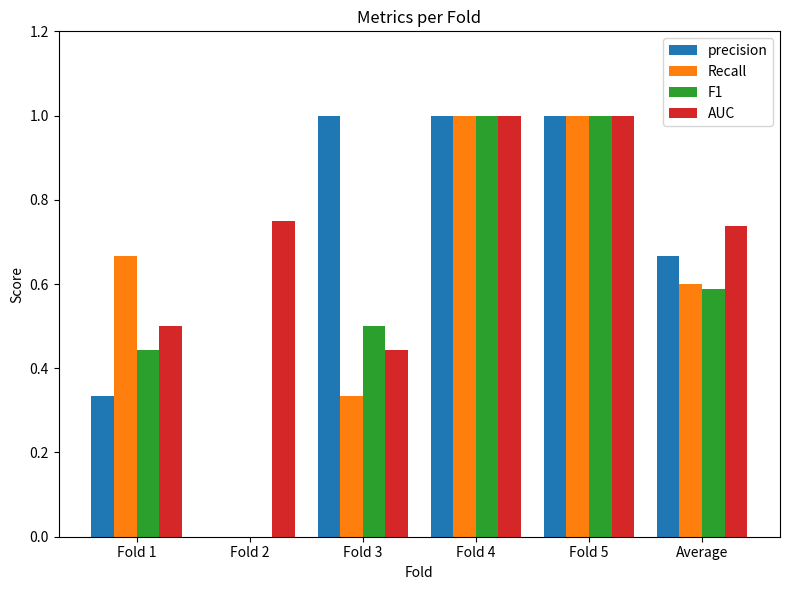

What is the maximum value for precision?

1.0